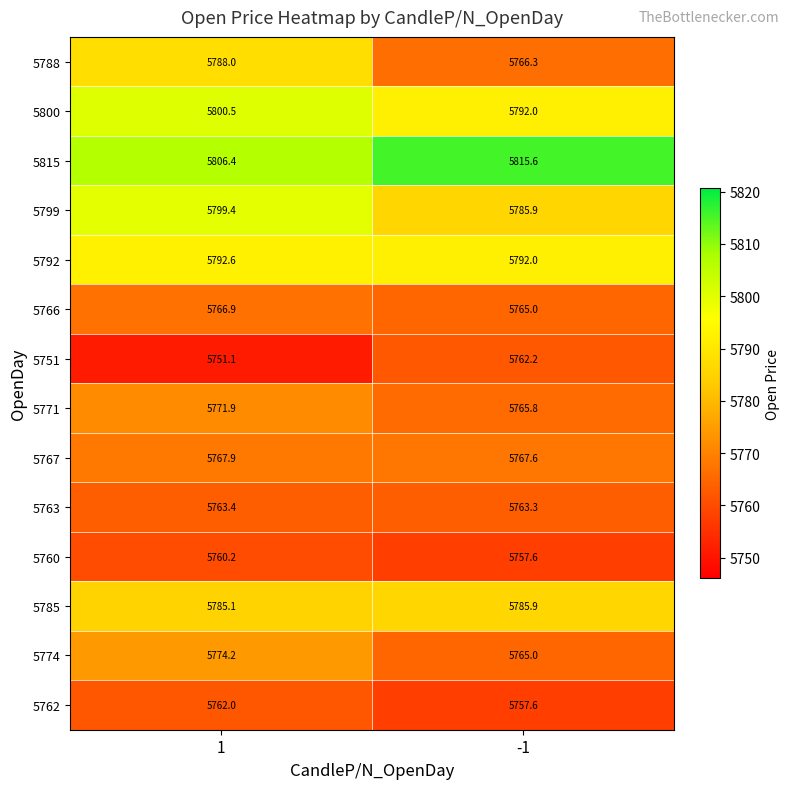

What is the approximate value of 5774 at -1?

5765.0